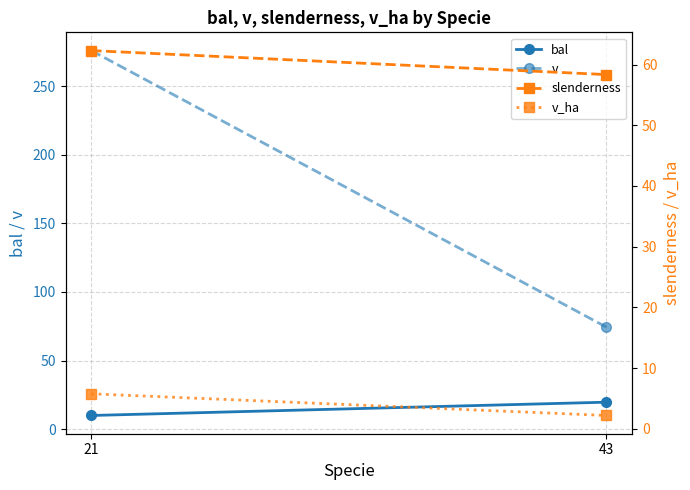

Is this an area chart (filled region under the line)?

No